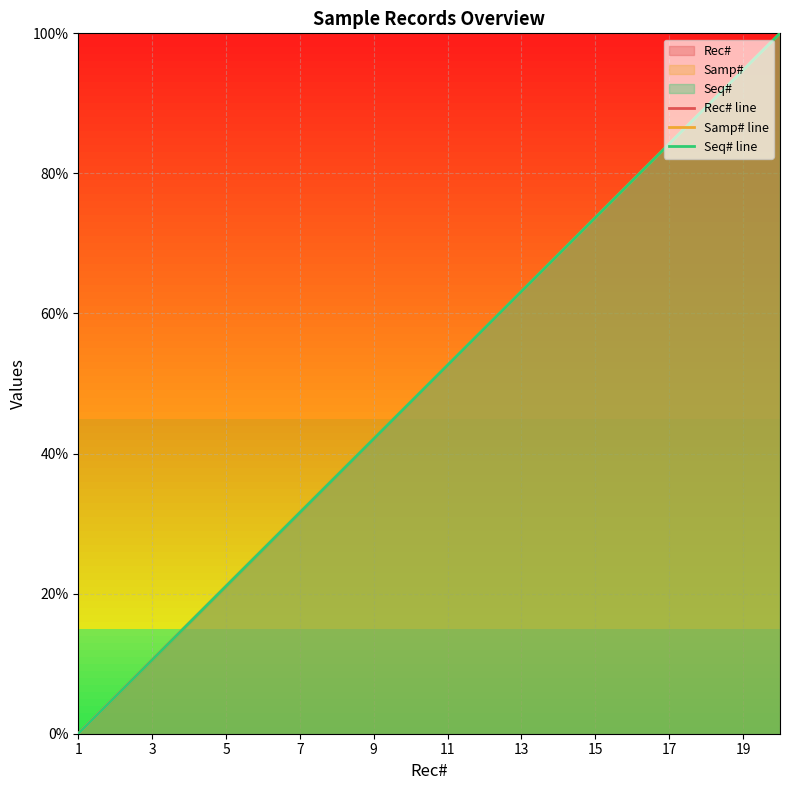

How many values in Samp# line are above zero?

19